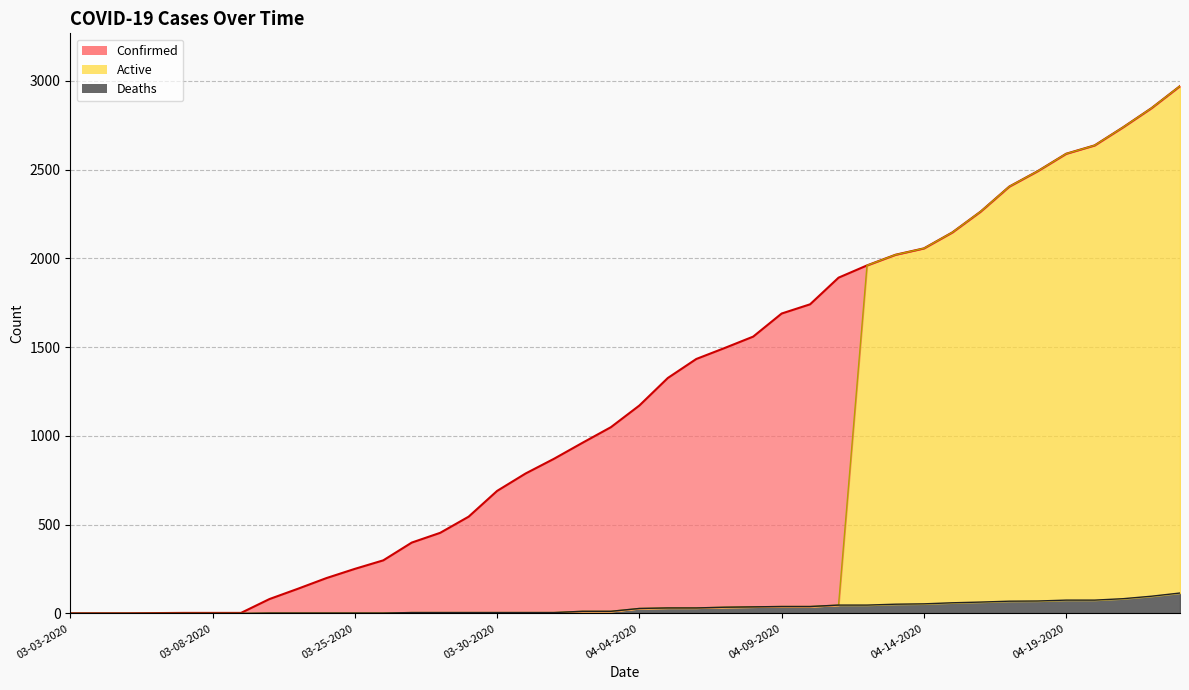

Reading left to right, what are all the values shown in this chart?

Confirmed: 1	1	1	2	3	3	3	81	139	199	251	299	399	454	545	690	788	871	961	1049	1171	1326	1433	1495	1559	1689	1741	1891	1960	2020	2056	2146	2264	2404	2491	2589	2636	2738	2846	2970
Deaths: 0	0	0	0	0	0	0	2	2	2	2	2	5	5	5	5	5	5	12	12	28	31	31	35	37	39	39	47	47	52	54	60	64	69	70	75	75	83	97	115
Active: 0	0	0	0	0	0	0	2	2	2	2	2	5	5	5	5	5	5	12	12	28	31	31	35	37	39	39	47	1960	2020	2056	2146	2264	2404	2491	2589	2636	2738	2846	2970